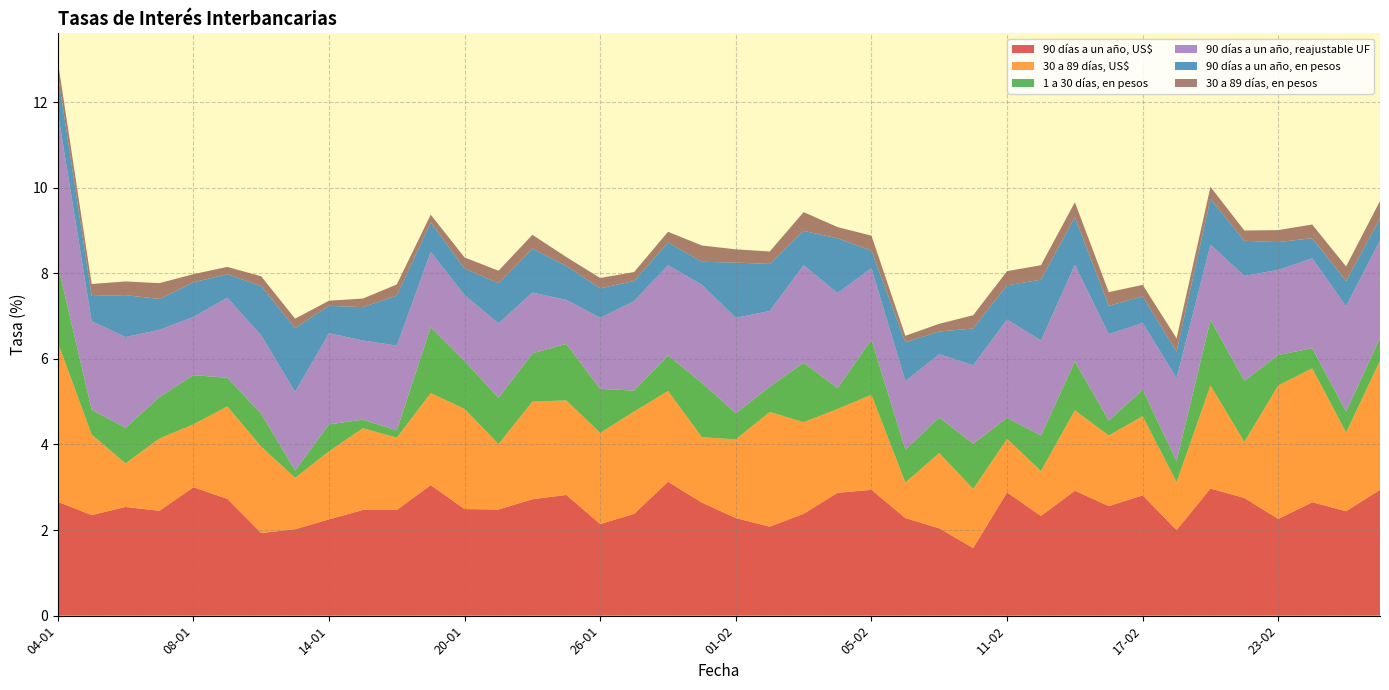

Reading left to right, what are all the values shown in this chart?

90 días a un año, US$: 04-01=2.7	05-01=2.4	06-01=2.5	07-01=2.5	08-01=3.0	11-01=2.7	12-01=1.9	13-01=2.0	14-01=2.2	15-01=2.5	18-01=2.5	19-01=3.0	20-01=2.5	21-01=2.5	22-01=2.7	25-01=2.8	26-01=2.1	27-01=2.4	28-01=3.1	29-01=2.6	01-02=2.3	02-02=2.1	03-02=2.4	04-02=2.9	05-02=2.9	08-02=2.3	09-02=2.0	10-02=1.6	11-02=2.9	12-02=2.3	15-02=2.9	16-02=2.6	17-02=2.8	18-02=2.0	19-02=3.0	22-02=2.8	23-02=2.3	24-02=2.6	25-02=2.4	26-02=2.9
30 a 89 días, US$: 04-01=3.7	05-01=1.9	06-01=1.0	07-01=1.7	08-01=1.5	11-01=2.2	12-01=2.0	13-01=1.2	14-01=1.6	15-01=1.9	18-01=1.7	19-01=2.1	20-01=2.3	21-01=1.5	22-01=2.3	25-01=2.2	26-01=2.1	27-01=2.4	28-01=2.1	29-01=1.5	01-02=1.8	02-02=2.7	03-02=2.1	04-02=2.0	05-02=2.2	08-02=0.8	09-02=1.8	10-02=1.4	11-02=1.2	12-02=1.1	15-02=1.9	16-02=1.6	17-02=1.9	18-02=1.1	19-02=2.4	22-02=1.3	23-02=3.1	24-02=3.1	25-02=1.8	26-02=3.0
1 a 30 días, en pesos: 04-01=1.8	05-01=0.6	06-01=0.8	07-01=1.0	08-01=1.1	11-01=0.7	12-01=0.8	13-01=0.2	14-01=0.6	15-01=0.2	18-01=0.2	19-01=1.5	20-01=1.1	21-01=1.1	22-01=1.1	25-01=1.3	26-01=1.0	27-01=0.5	28-01=0.8	29-01=1.3	01-02=0.6	02-02=0.6	03-02=1.4	04-02=0.5	05-02=1.3	08-02=0.8	09-02=0.8	10-02=1.1	11-02=0.5	12-02=0.8	15-02=1.1	16-02=0.3	17-02=0.6	18-02=0.5	19-02=1.5	22-02=1.4	23-02=0.7	24-02=0.5	25-02=0.5	26-02=0.5
90 días a un año, reajustable UF: 04-01=3.6	05-01=2.1	06-01=2.1	07-01=1.6	08-01=1.4	11-01=1.9	12-01=1.8	13-01=1.8	14-01=2.1	15-01=1.9	18-01=2.0	19-01=1.8	20-01=1.5	21-01=1.7	22-01=1.4	25-01=1.0	26-01=1.7	27-01=2.1	28-01=2.1	29-01=2.3	01-02=2.2	02-02=1.8	03-02=2.3	04-02=2.2	05-02=1.7	08-02=1.6	09-02=1.5	10-02=1.8	11-02=2.3	12-02=2.2	15-02=2.3	16-02=2.0	17-02=1.6	18-02=1.9	19-02=1.8	22-02=2.5	23-02=2.0	24-02=2.1	25-02=2.5	26-02=2.3
90 días a un año, en pesos: 04-01=0.9	05-01=0.6	06-01=1.0	07-01=0.7	08-01=0.8	11-01=0.6	12-01=1.1	13-01=1.5	14-01=0.6	15-01=0.8	18-01=1.2	19-01=0.7	20-01=0.6	21-01=0.9	22-01=1.0	25-01=0.8	26-01=0.7	27-01=0.5	28-01=0.5	29-01=0.5	01-02=1.3	02-02=1.1	03-02=0.8	04-02=1.3	05-02=0.4	08-02=0.9	09-02=0.5	10-02=0.9	11-02=0.8	12-02=1.4	15-02=1.1	16-02=0.7	17-02=0.6	18-02=0.6	19-02=1.1	22-02=0.8	23-02=0.7	24-02=0.5	25-02=0.6	26-02=0.5
30 a 89 días, en pesos: 04-01=0.3	05-01=0.3	06-01=0.3	07-01=0.4	08-01=0.2	11-01=0.2	12-01=0.2	13-01=0.2	14-01=0.1	15-01=0.2	18-01=0.3	19-01=0.2	20-01=0.3	21-01=0.3	22-01=0.3	25-01=0.2	26-01=0.2	27-01=0.2	28-01=0.2	29-01=0.4	01-02=0.3	02-02=0.3	03-02=0.4	04-02=0.3	05-02=0.3	08-02=0.1	09-02=0.2	10-02=0.3	11-02=0.3	12-02=0.3	15-02=0.3	16-02=0.3	17-02=0.3	18-02=0.3	19-02=0.3	22-02=0.2	23-02=0.3	24-02=0.3	25-02=0.3	26-02=0.4